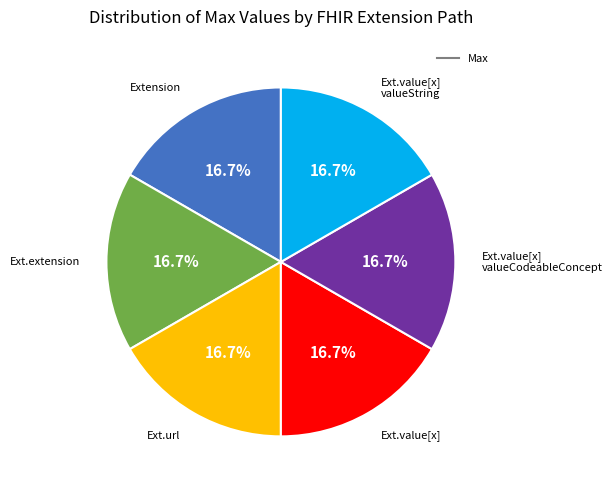

Is there a majority slice in this chart?

No